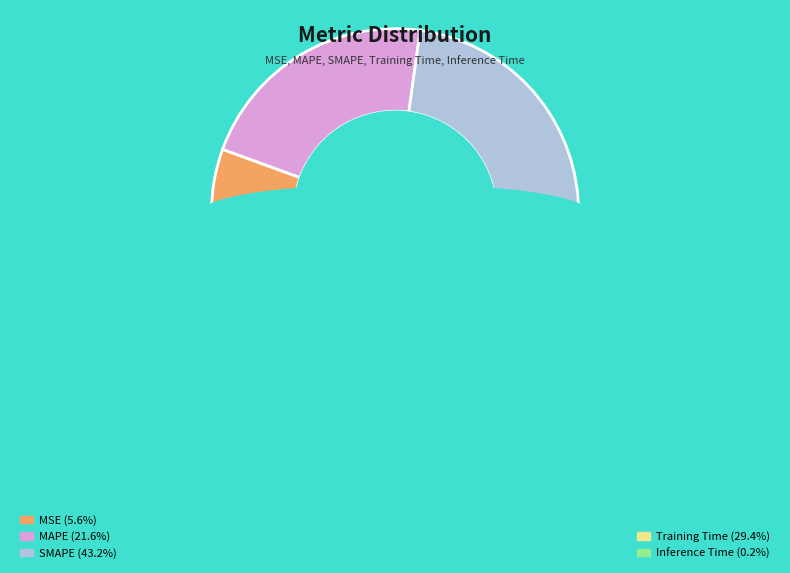

Approximately how many times larger is the value at MSE compared to MAPE?

0.3